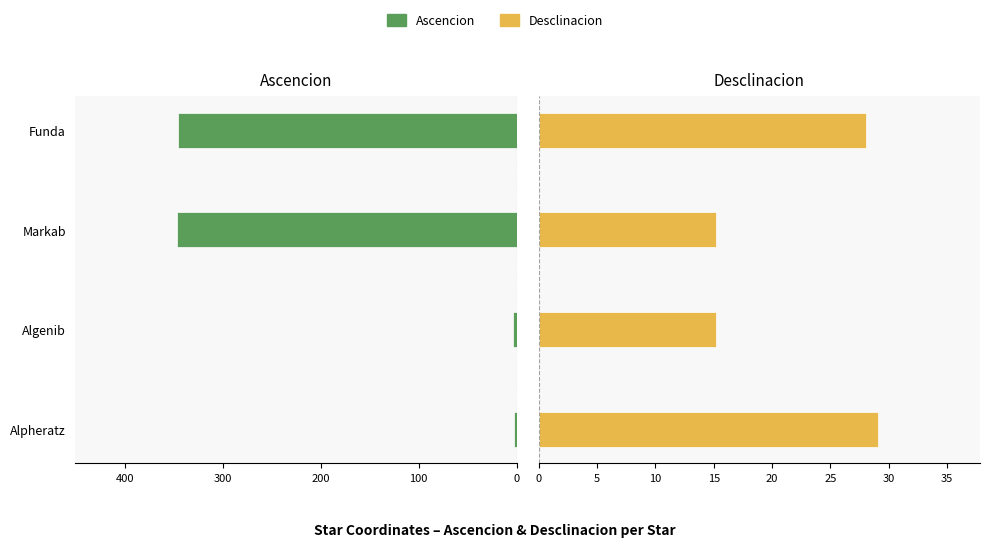

What is the value of the Ascencion bar at the 1st from the left?

2.3